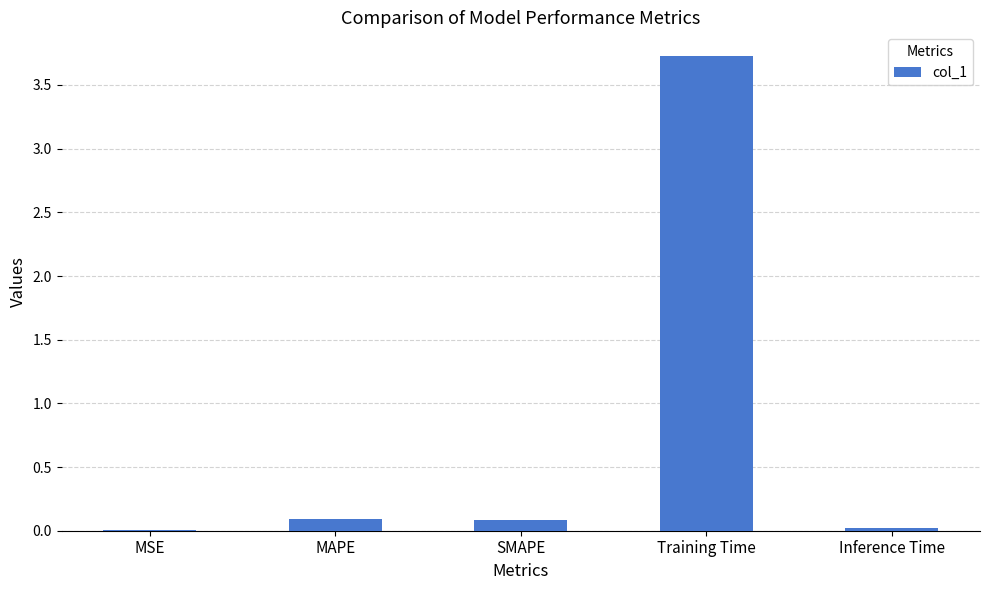

Between SMAPE and Training Time, which is larger?

Training Time